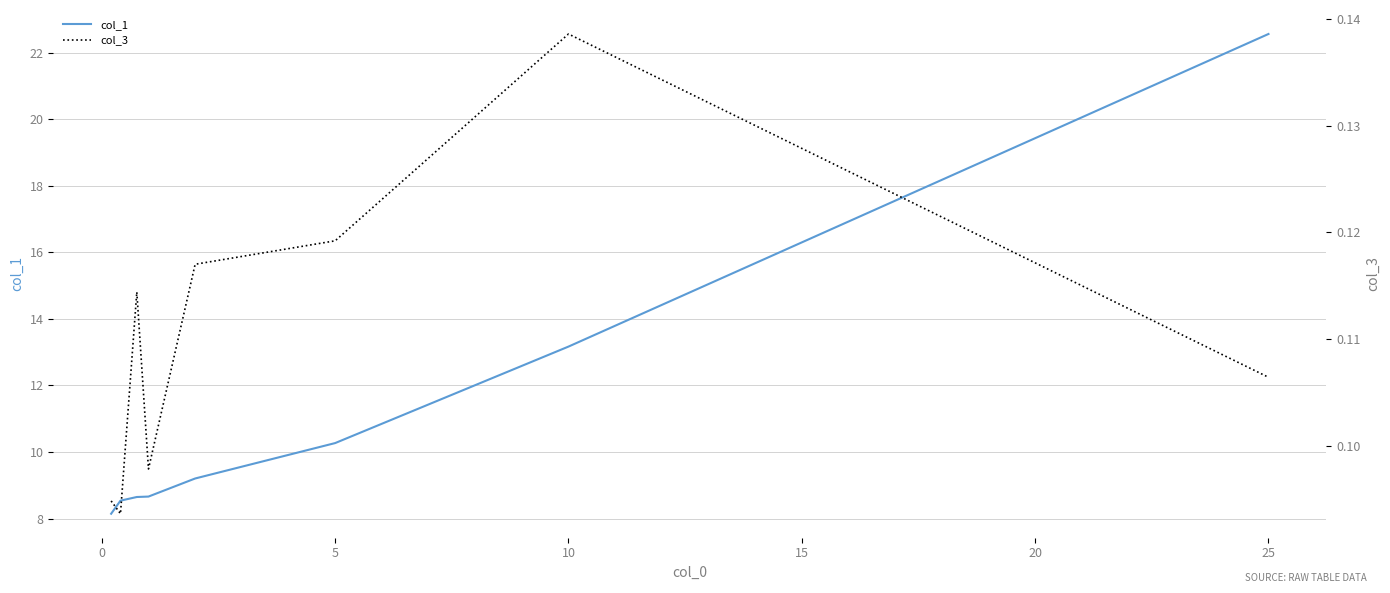

At which label is col_1 closest to 15?

10